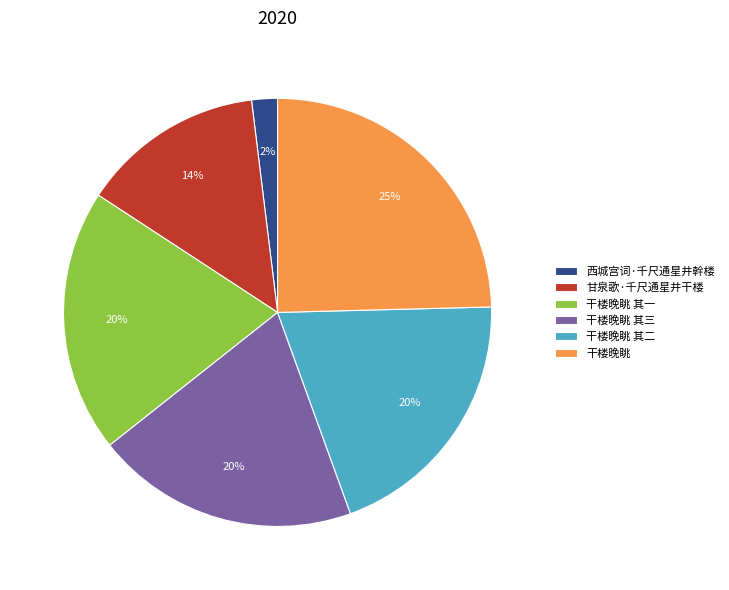

True or false: 干楼晚眺 其三 accounts for 7% of the total.

False